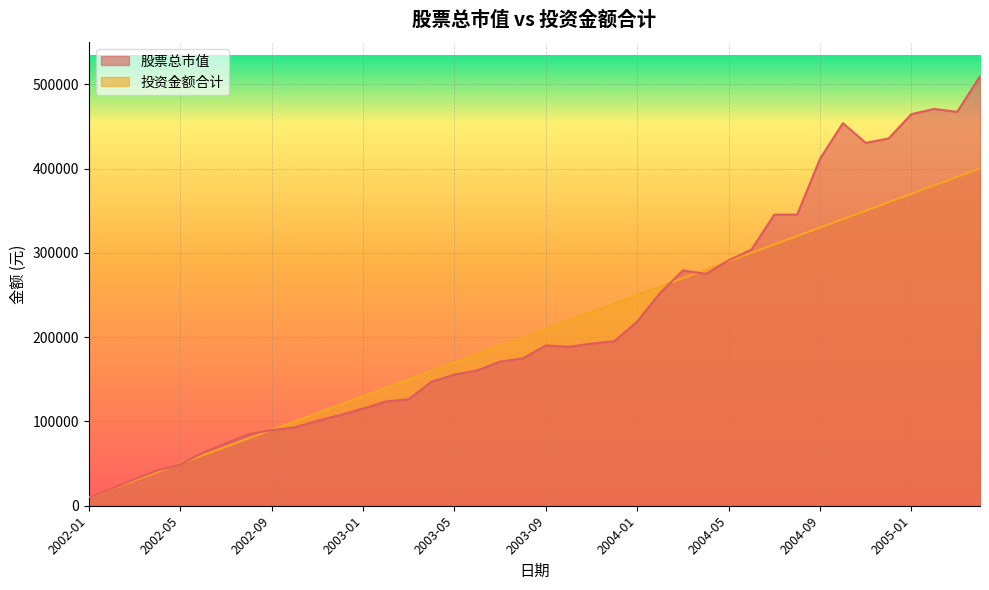

The 股票总市值 series shows 170921.6 at 2003-07. True or false?

True